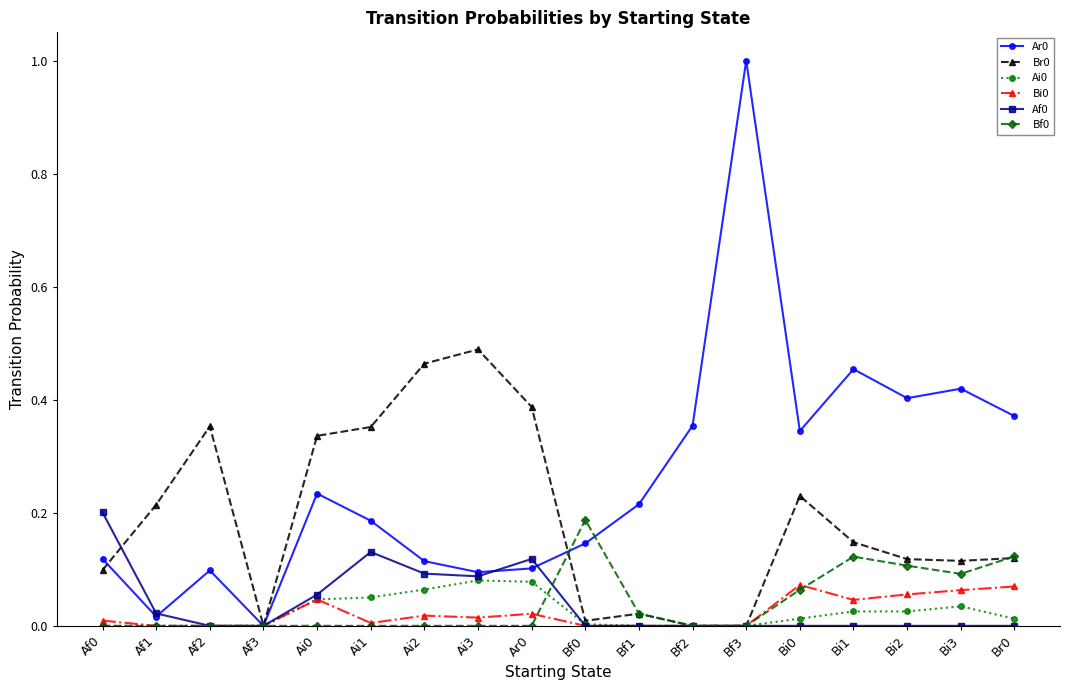

What is the total value across all series at Bi1?

0.8